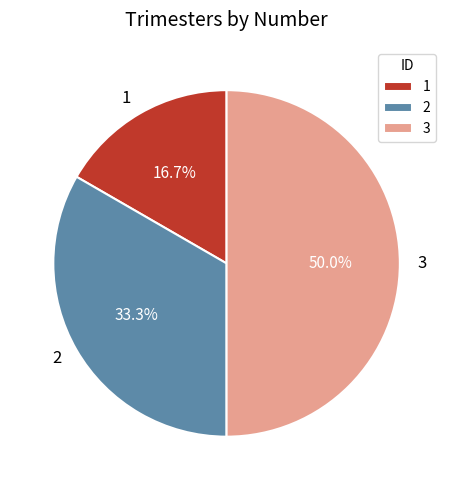

Combined, what portion of the pie is 2 and 3?

83.3%